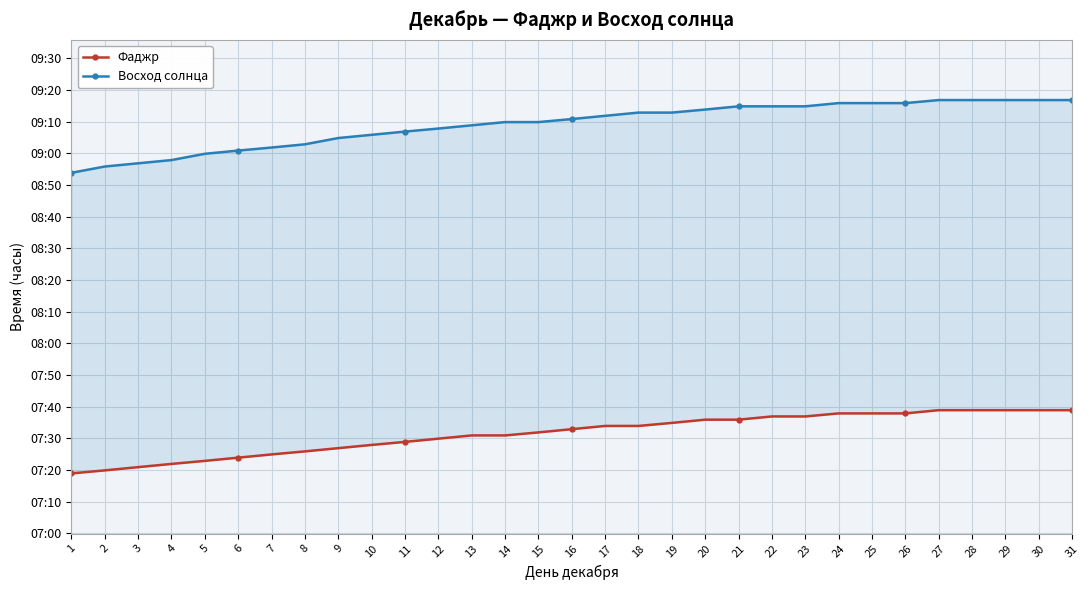

The value of Восход солнца at 12 is 14.1. True or false?

False